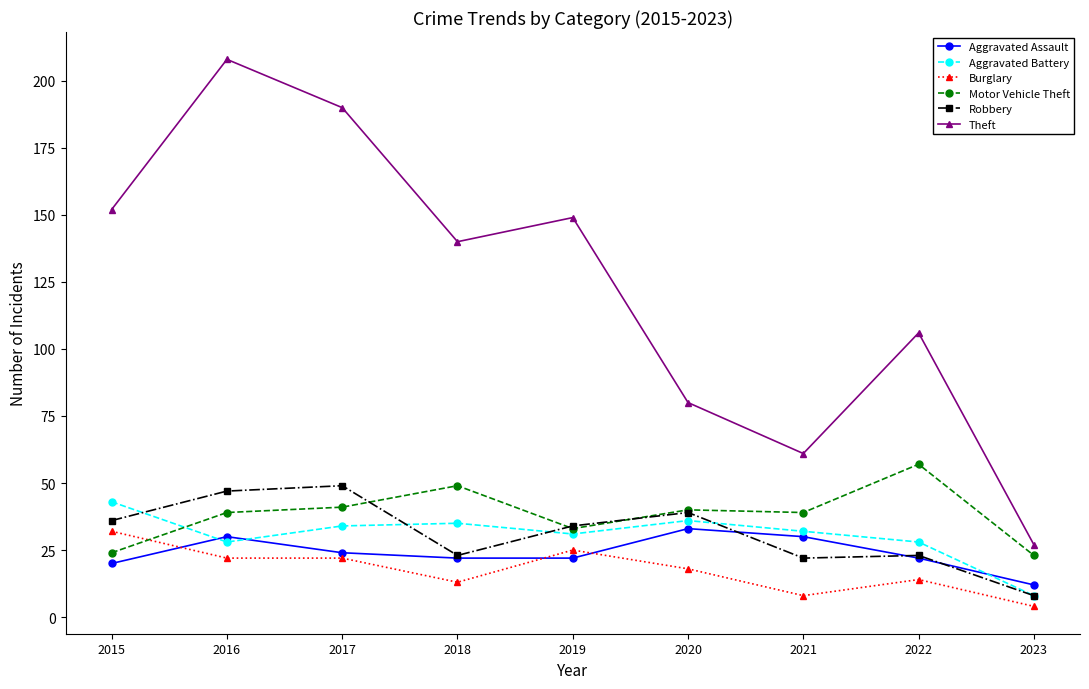

What is the average value of the Burglary series?

18